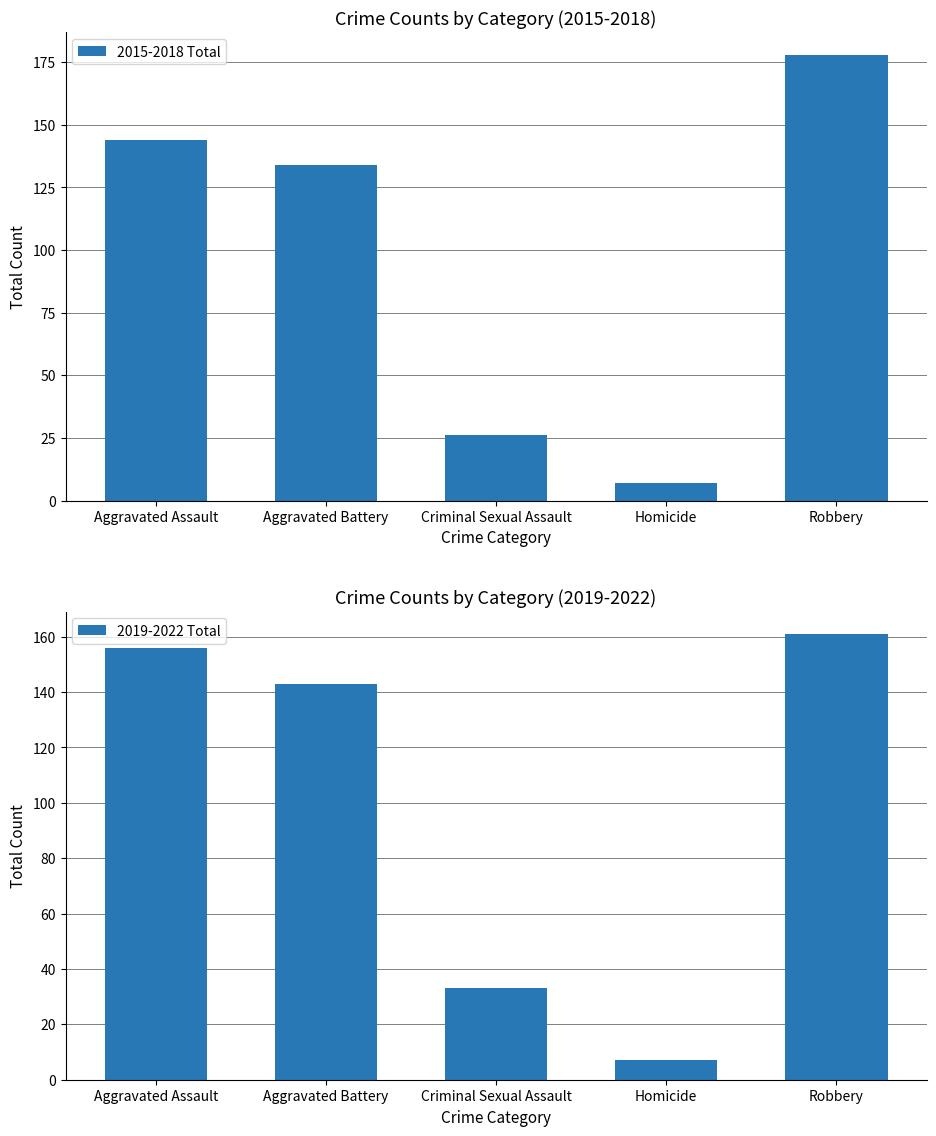

Which series changed the most between Aggravated Assault and Robbery?

2015-2018 Total